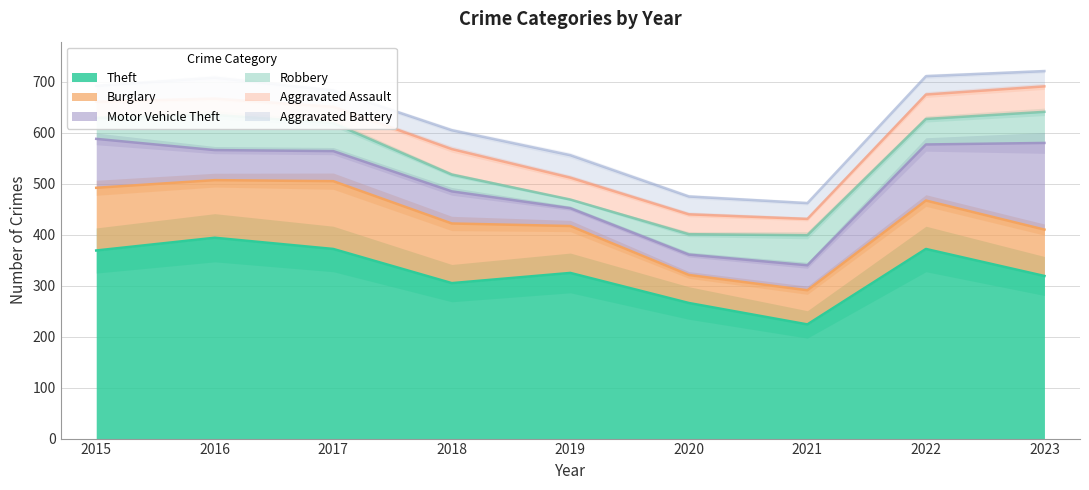

List the labels in order of Motor Vehicle Theft value, largest first.

2023, 2022, 2015, 2018, 2016, 2017, 2021, 2020, 2019